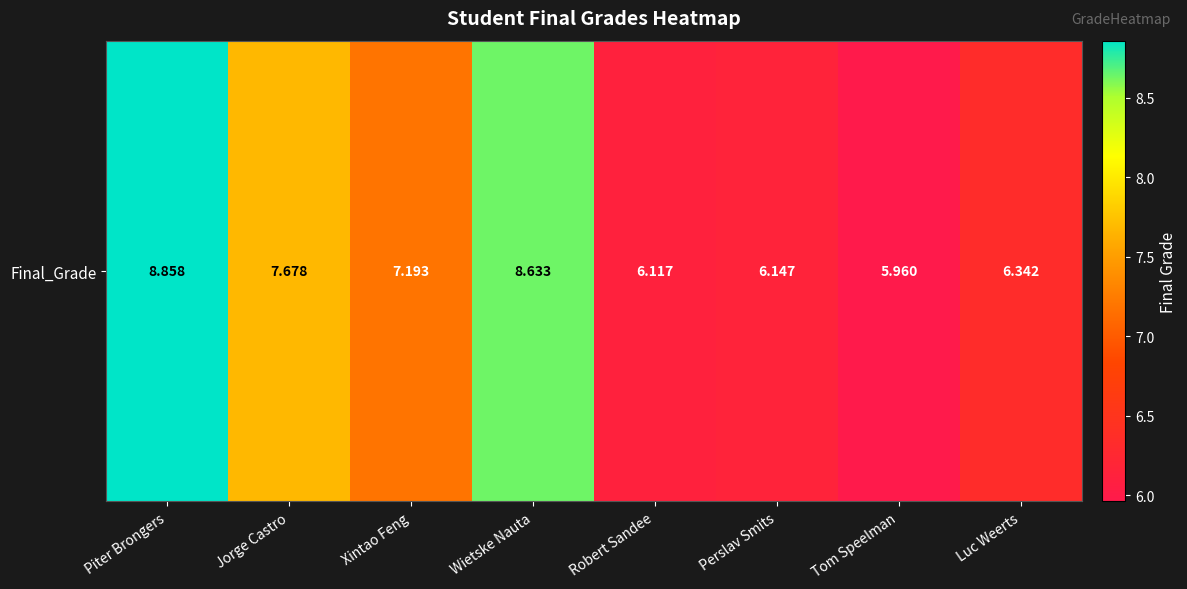

Is it true that the value at Perslav Smits is 9.5?

False